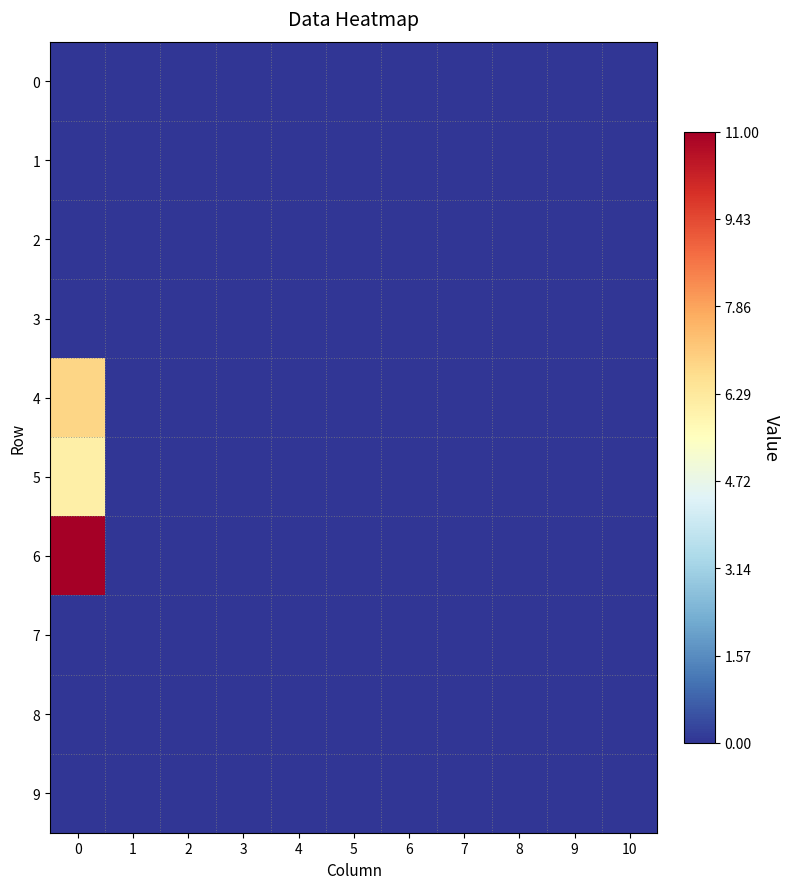

Rank the series by their maximum value, from highest to lowest.

row_6, row_4, row_5, row_0, row_1, row_2, row_3, row_7, row_8, row_9